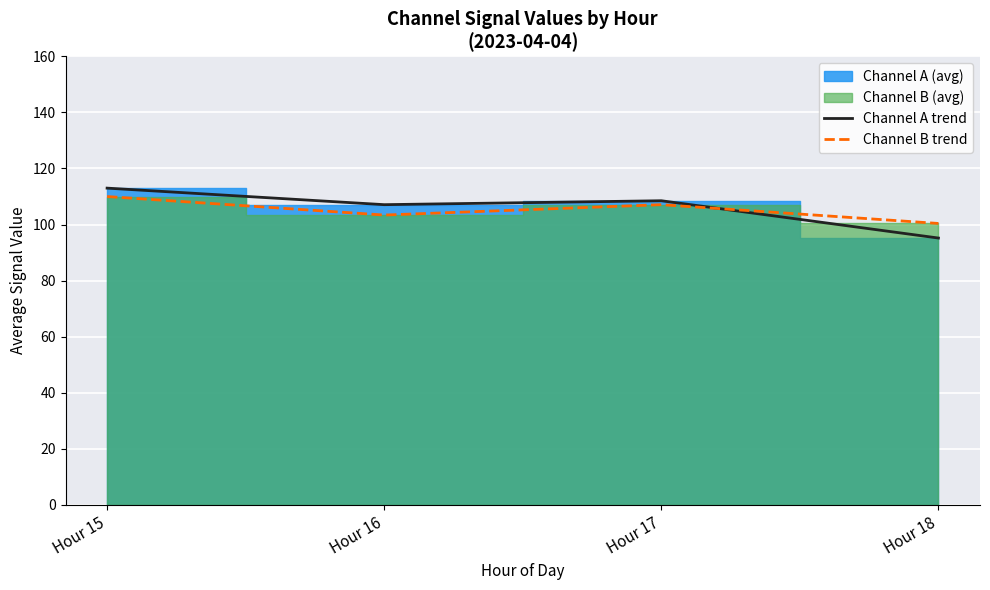

What is the difference between the maximum and second lowest values in the Channel A trend series?

5.9